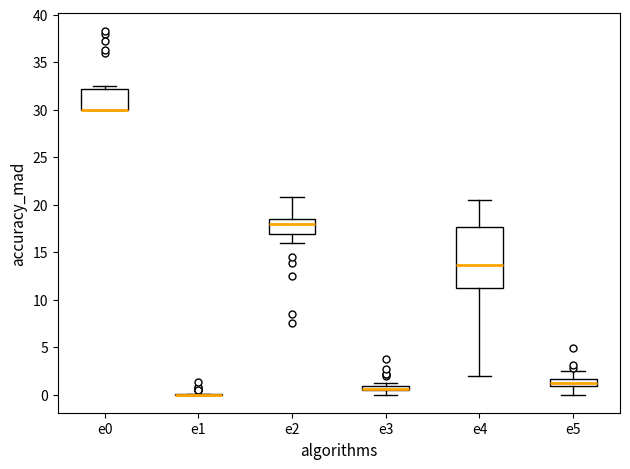

Where is the upper edge of the box for e0 on the y-axis? The values are not printed on the chart, so give them approximately, as read against the axis.

32.0